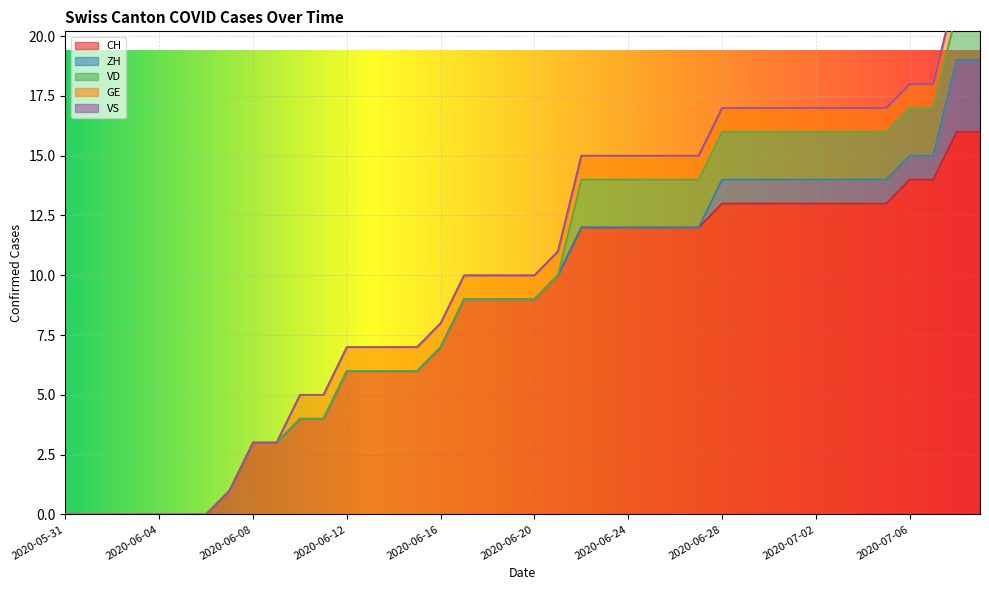

What position from the left is 2020-07-01?

32